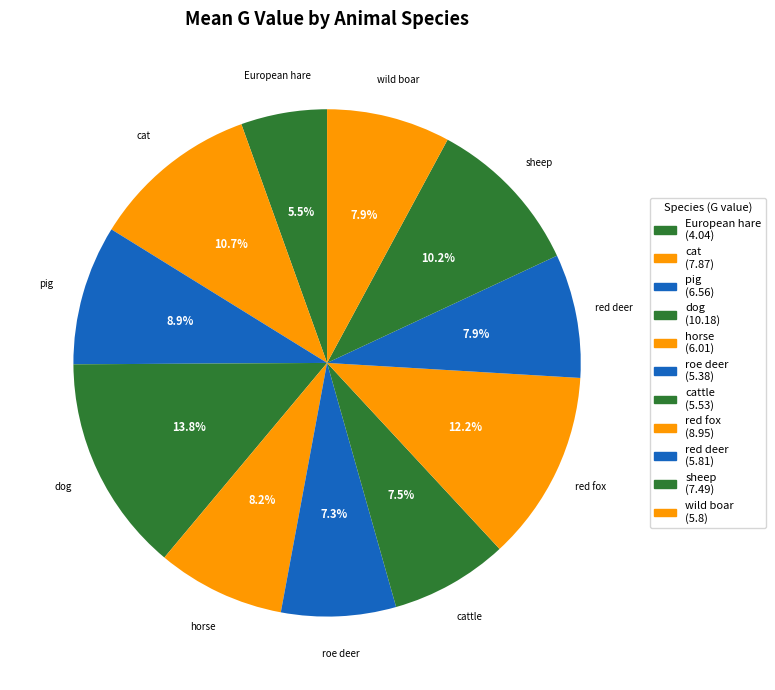

The red deer slice represents 1% of the pie. True or false?

False